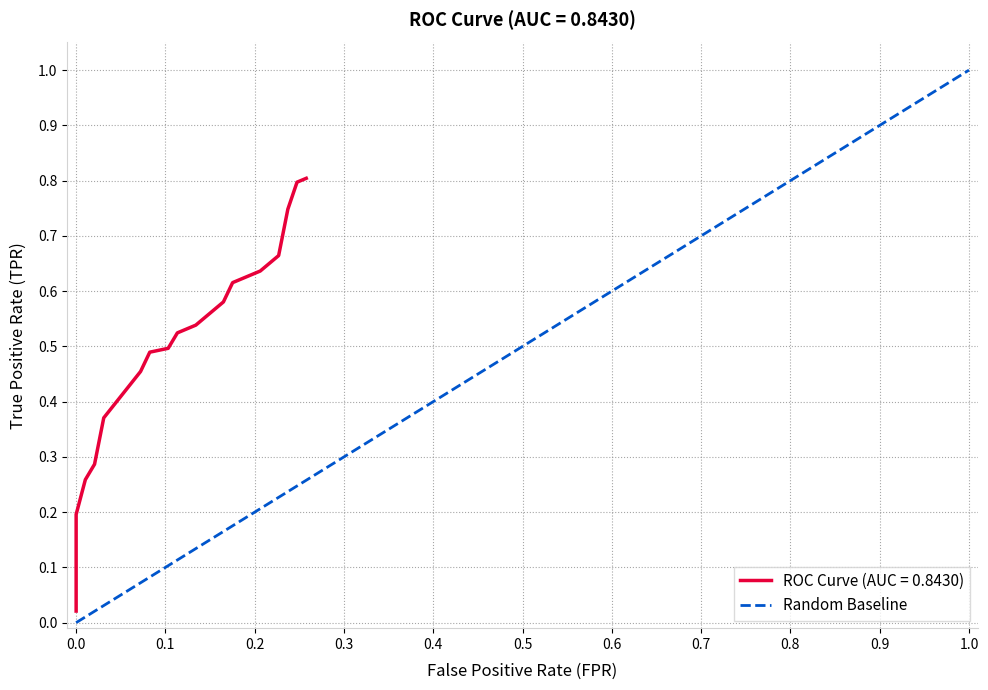

Is it true that the value at 0.0 is 0?

True